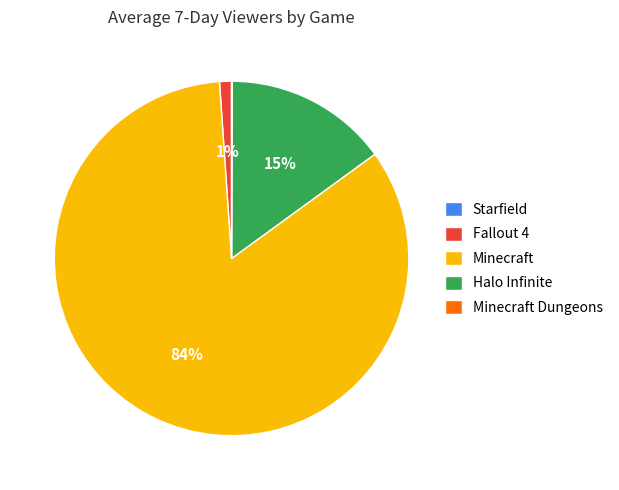

To the nearest percent, what is the combined percentage of Halo Infinite and Minecraft?

99%